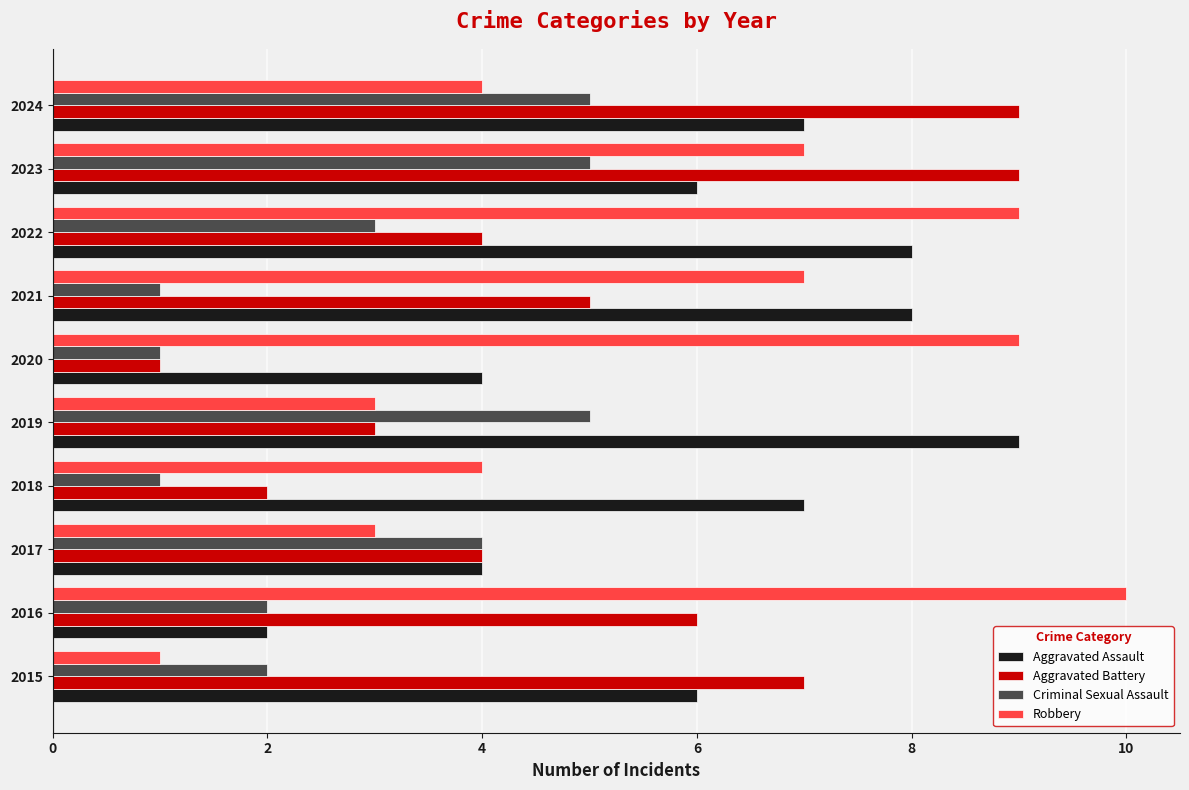

Is the value of Robbery at 2020 greater than the value of Criminal Sexual Assault at 2022?

Yes